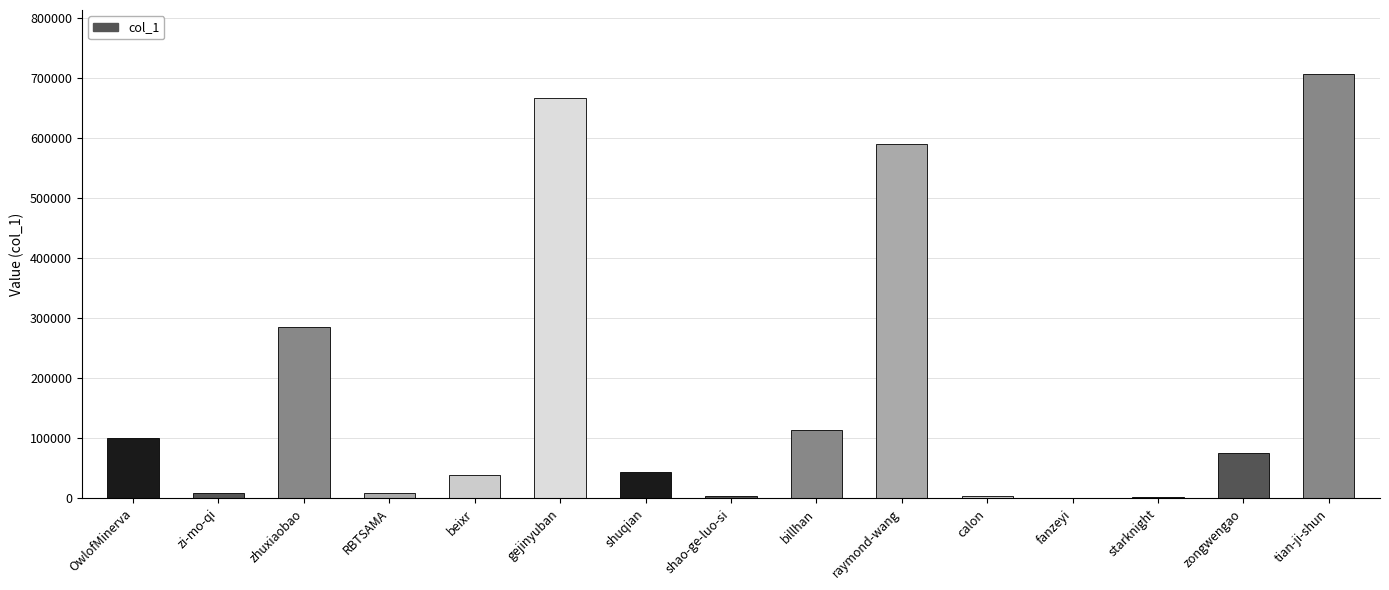

Which has a higher value, shao-ge-luo-si or zongwengao?

zongwengao